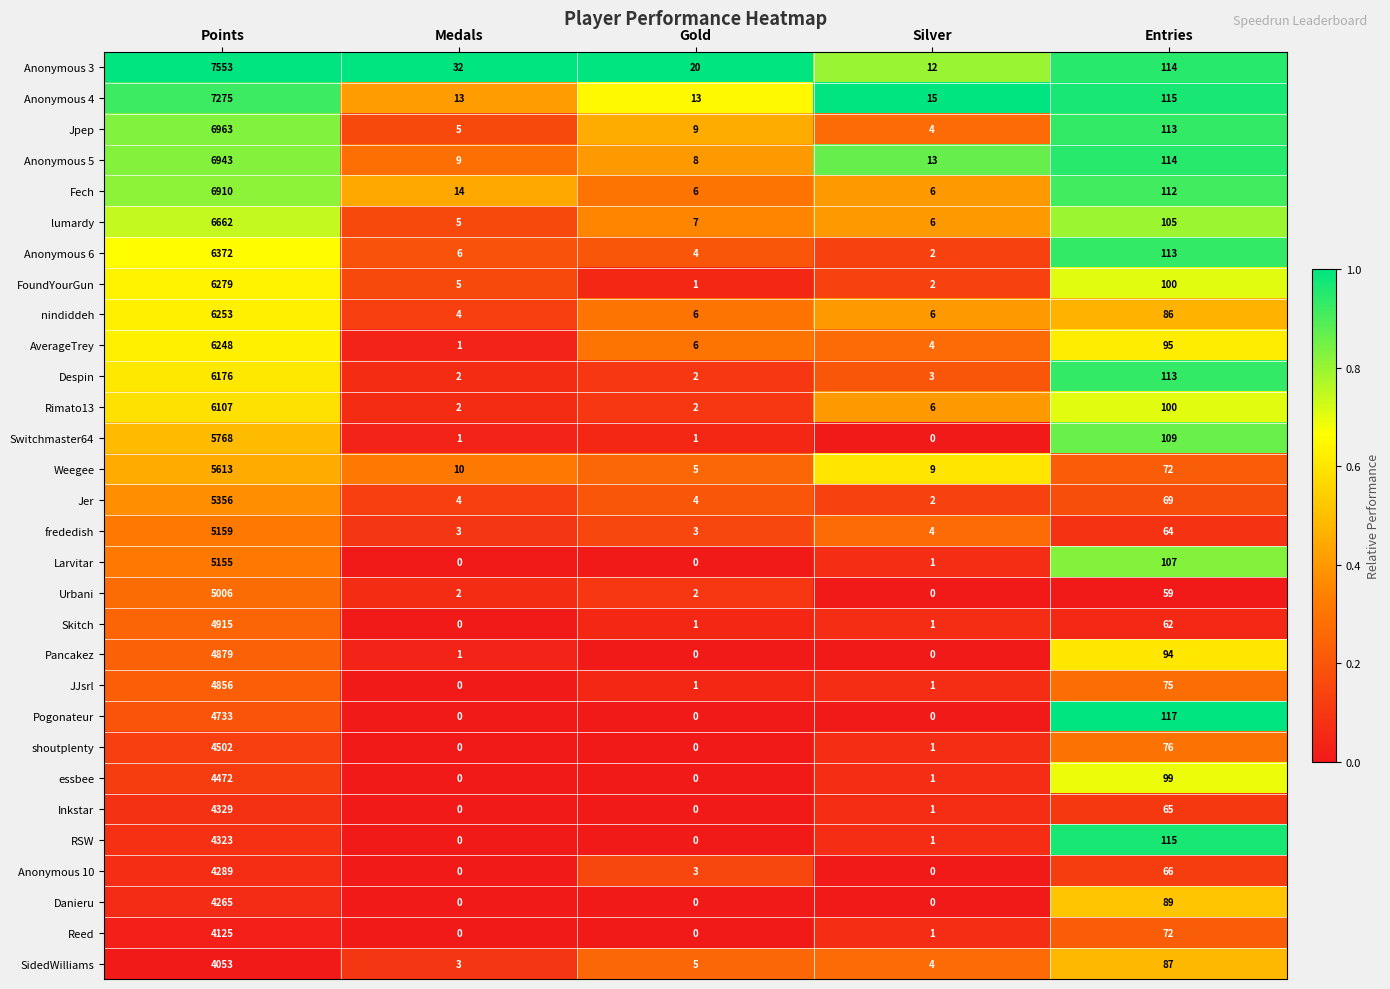

Between Silver and Entries, which series saw the biggest shift?

Pogonateur